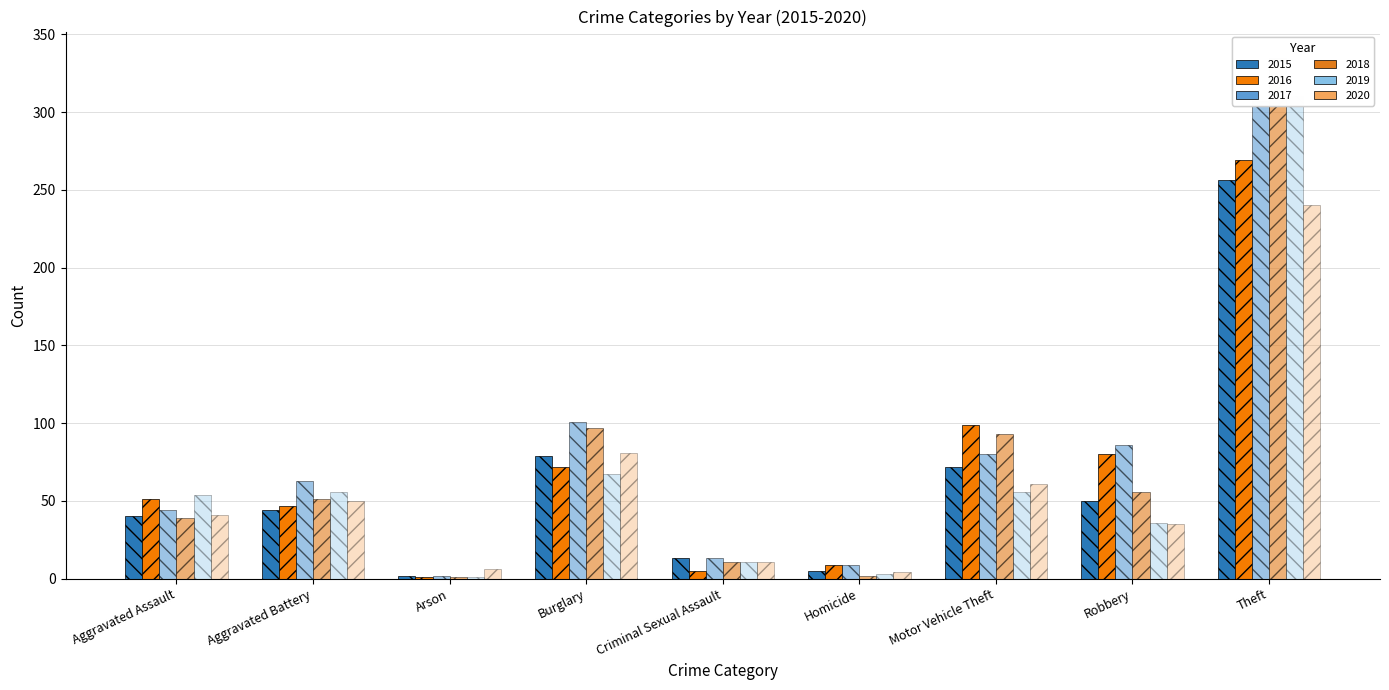

Which has a higher value, Criminal Sexual Assault or Homicide?

Criminal Sexual Assault